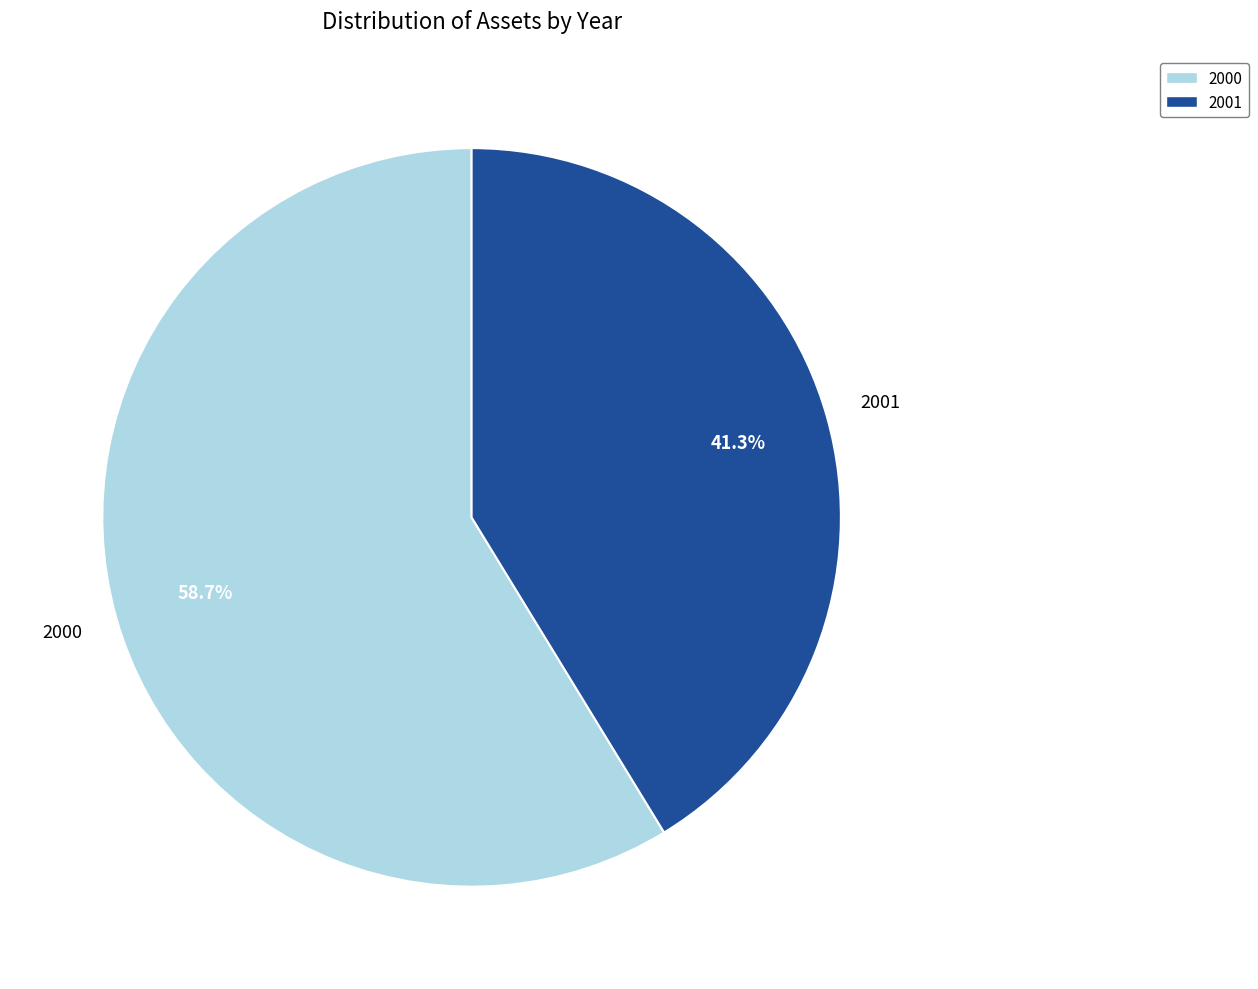

To the nearest percent, what percentage of the pie is 2001?

41%